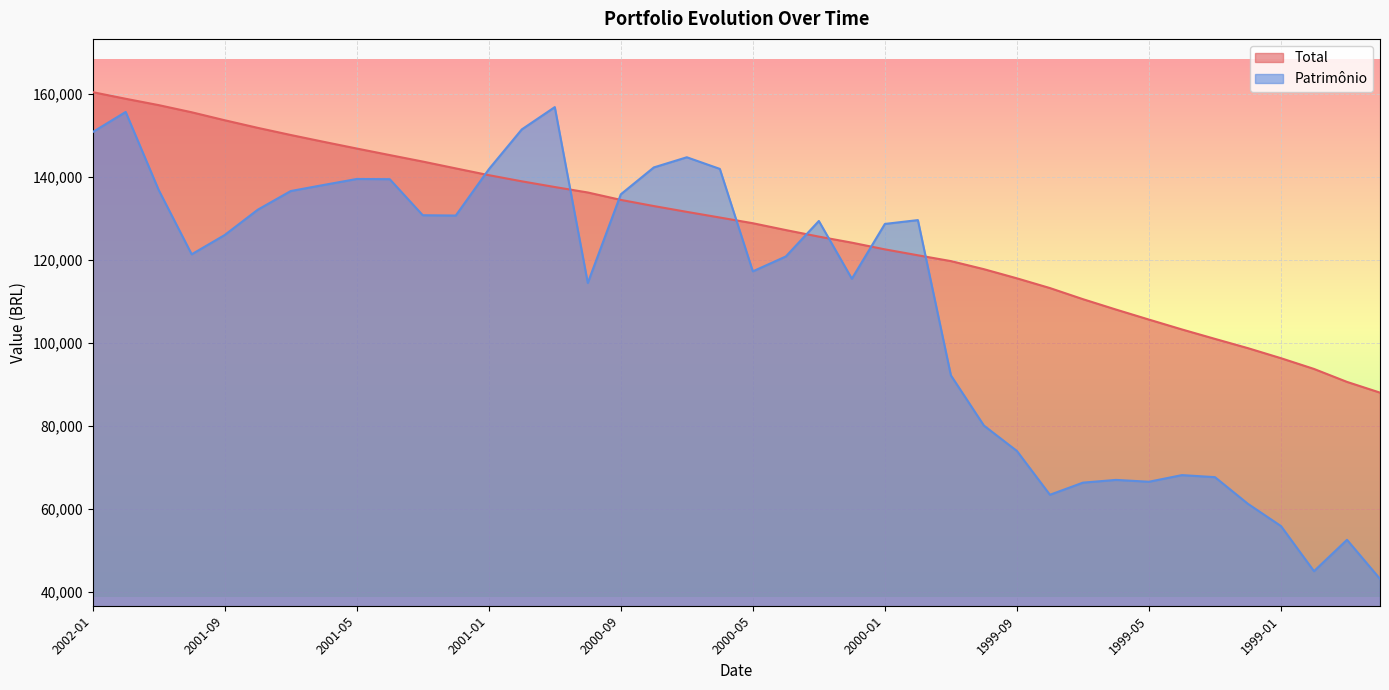

Between 1999-02 and 2001-06, which is larger?

2001-06